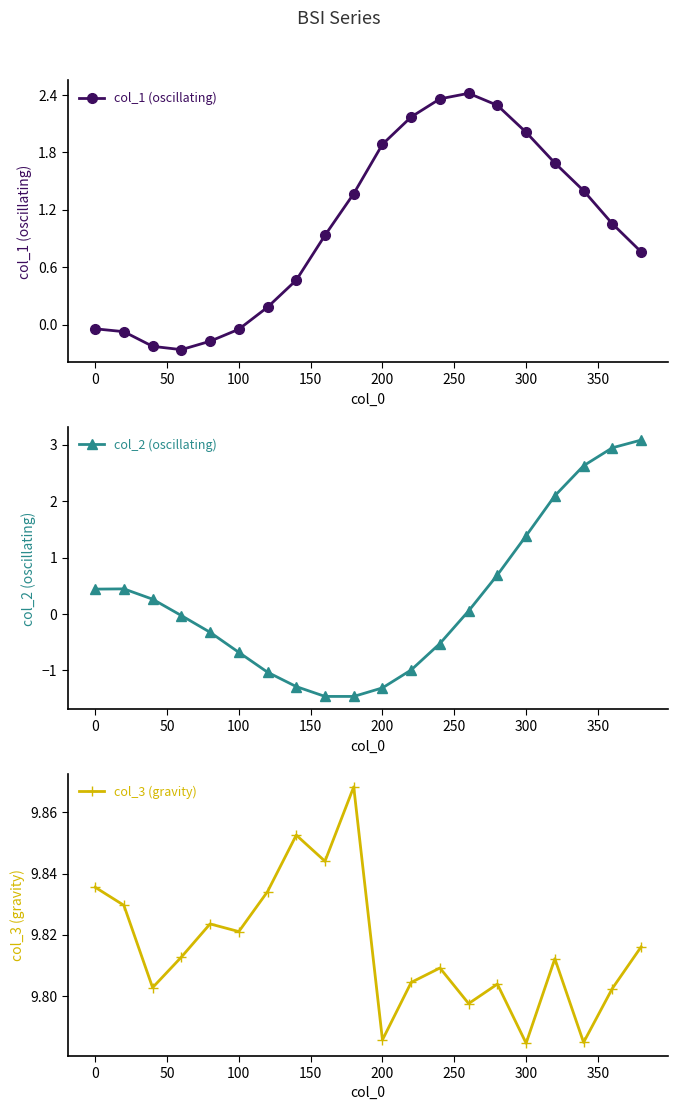

In col_1 (oscillating), how many points are lower than both neighbors (excluding endpoints)?

1